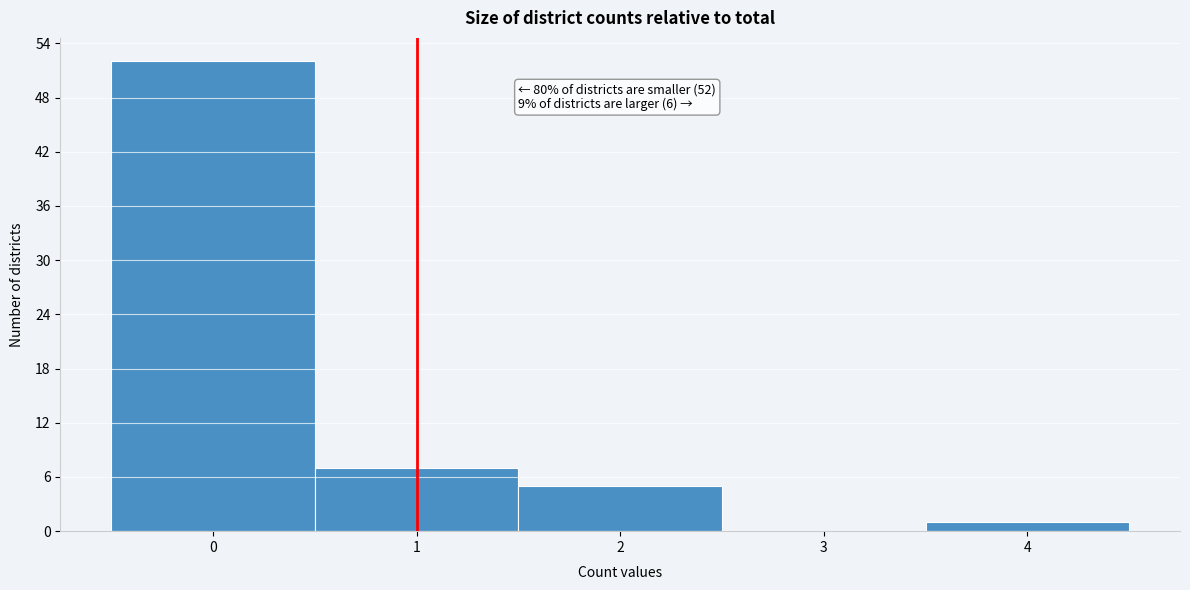

Over which range of the x-axis is the bar tallest?

-0.5 to 0.5